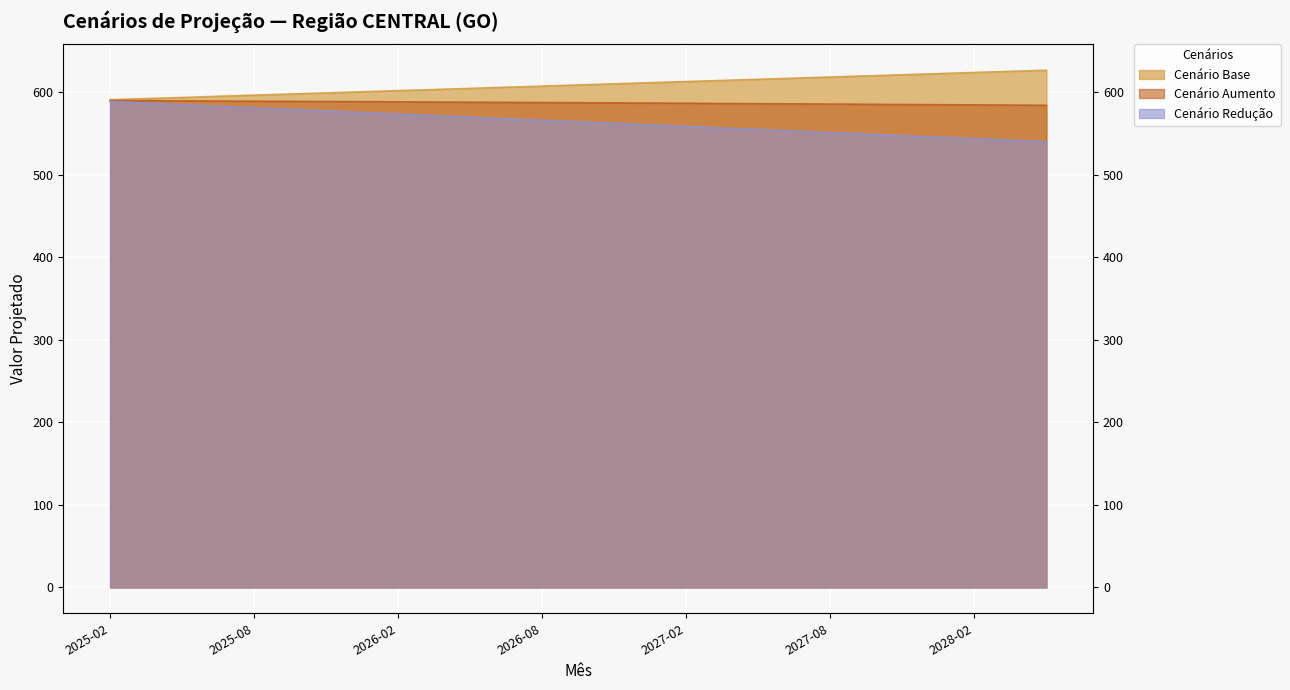

True or false: cenario_base and cenario_reducao intersect in this chart.

False